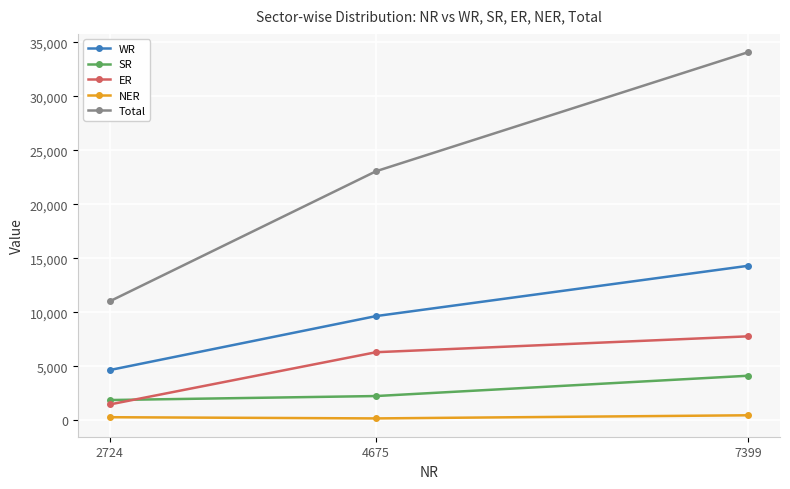

Which category has the highest value in the WR series?

7399